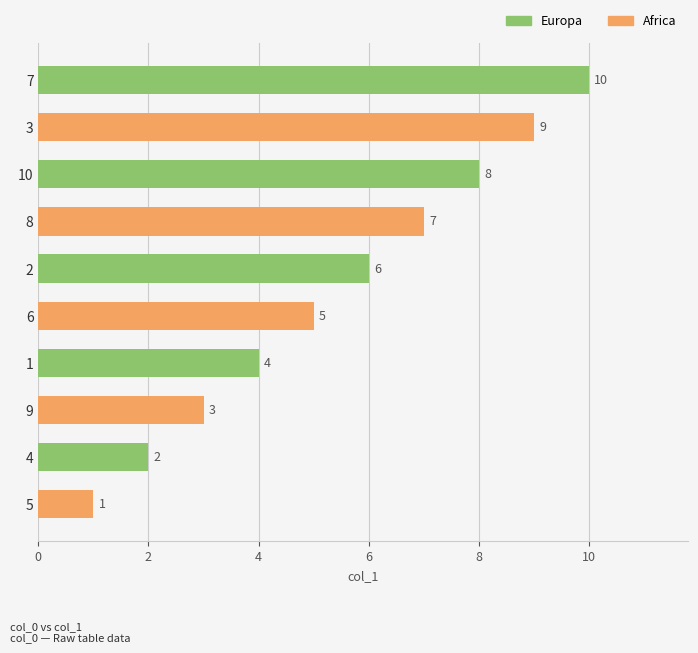

True or false: the data shows 10 at 6.

False